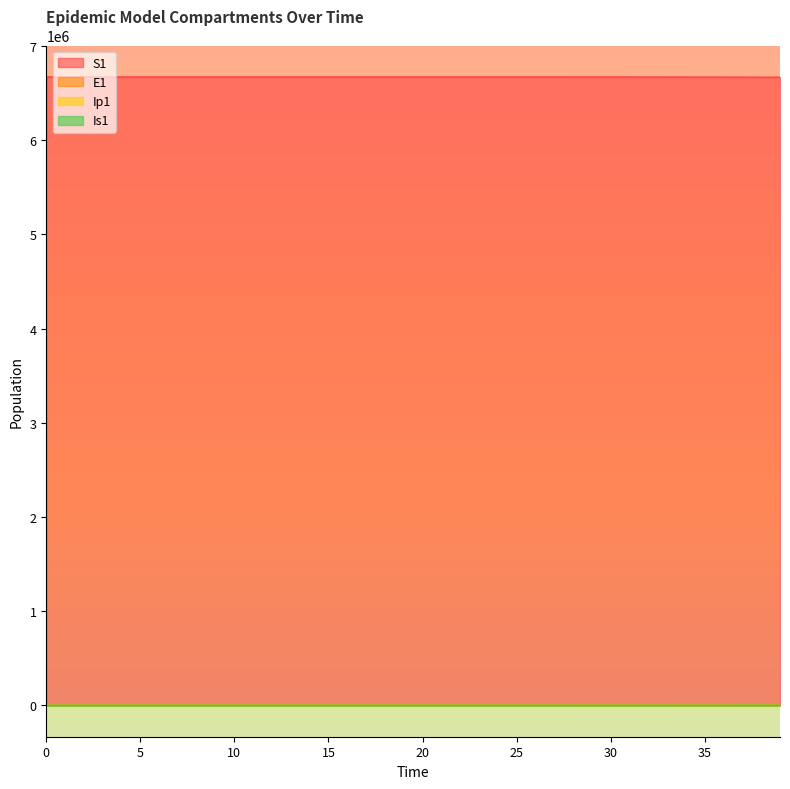

List the labels in order of Ip1 value, smallest first.

0, 1, 2, 3, 4, 5, 6, 7, 8, 9, 10, 11, 12, 13, 14, 15, 16, 17, 18, 19, 20, 21, 22, 23, 24, 25, 26, 27, 28, 29, 30, 31, 32, 33, 34, 35, 36, 37, 38, 39